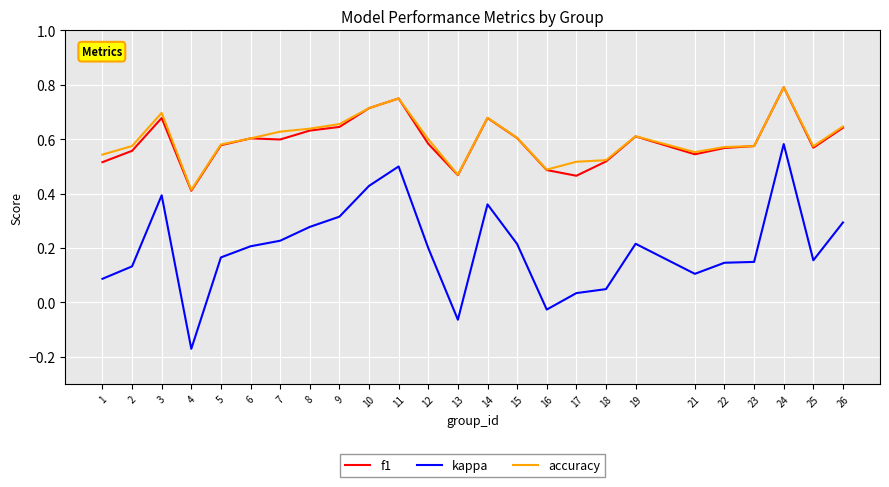

Is the value of f1 at 13 greater than the value of kappa at 5?

Yes